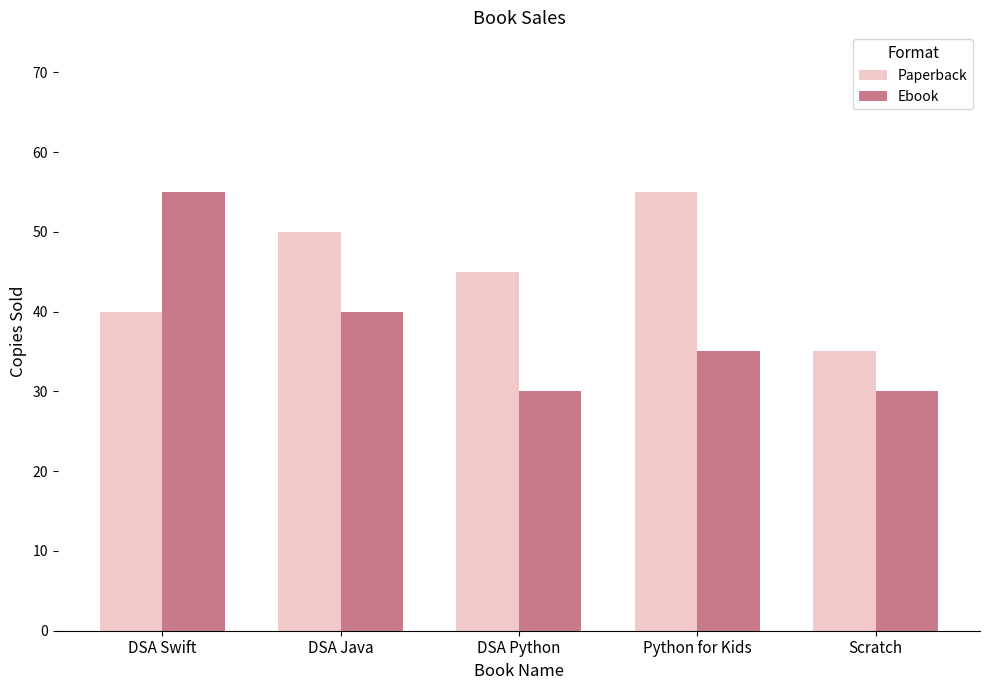

At how many categories does at least one series exceed 38?

4